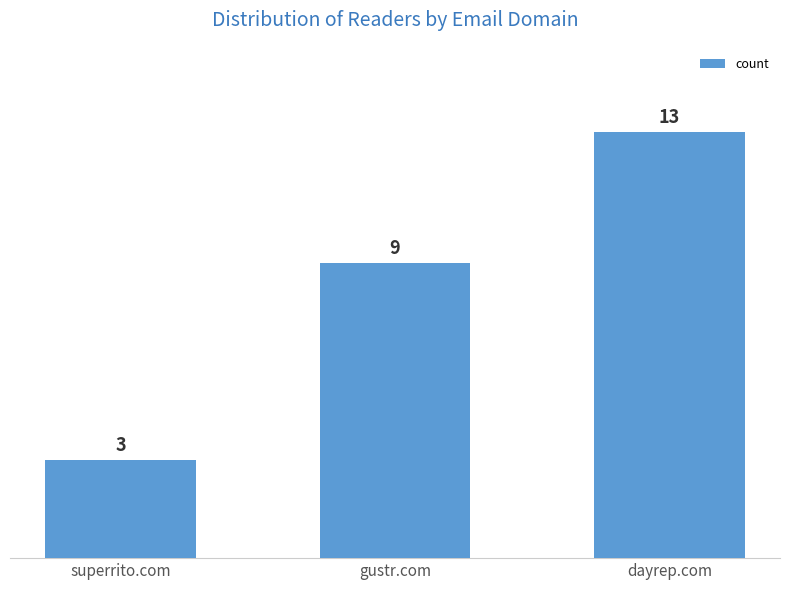

What is the label of the 1st bar from the left?

superrito.com